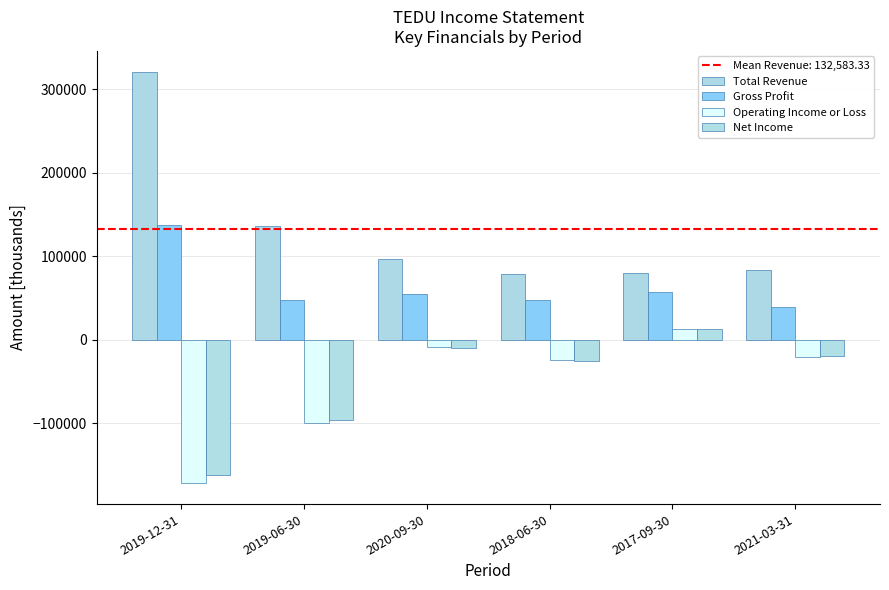

What position from the right is 2020-09-30?

4